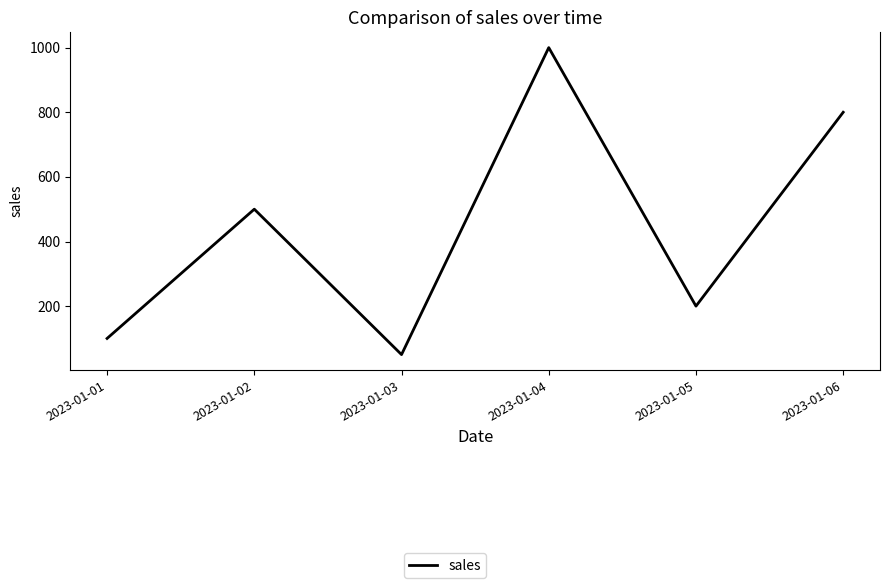

Between 2023-01-02 and 2023-01-01, which is larger?

2023-01-02